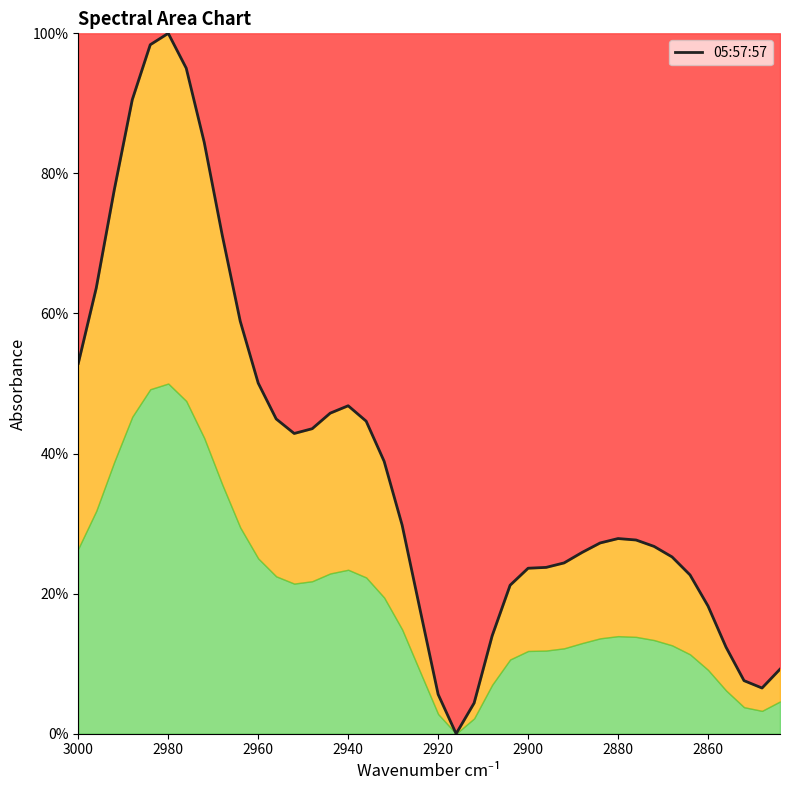

How many values are above zero?

39